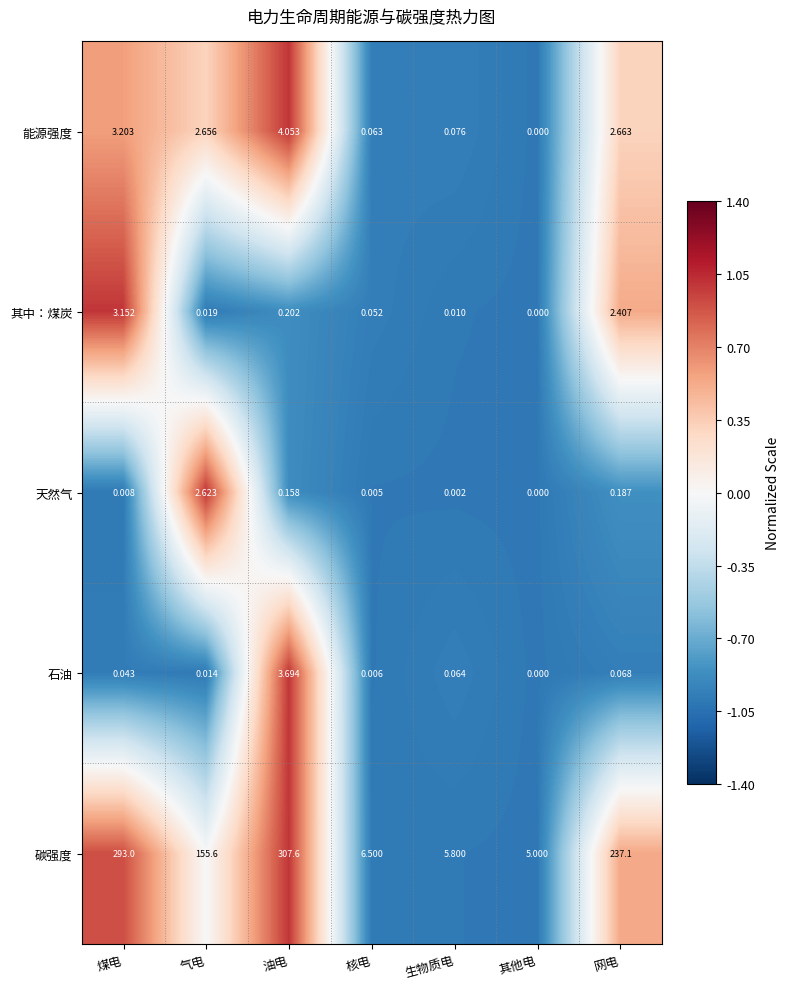

Which category has the lowest value in the 石油 series?

其他电